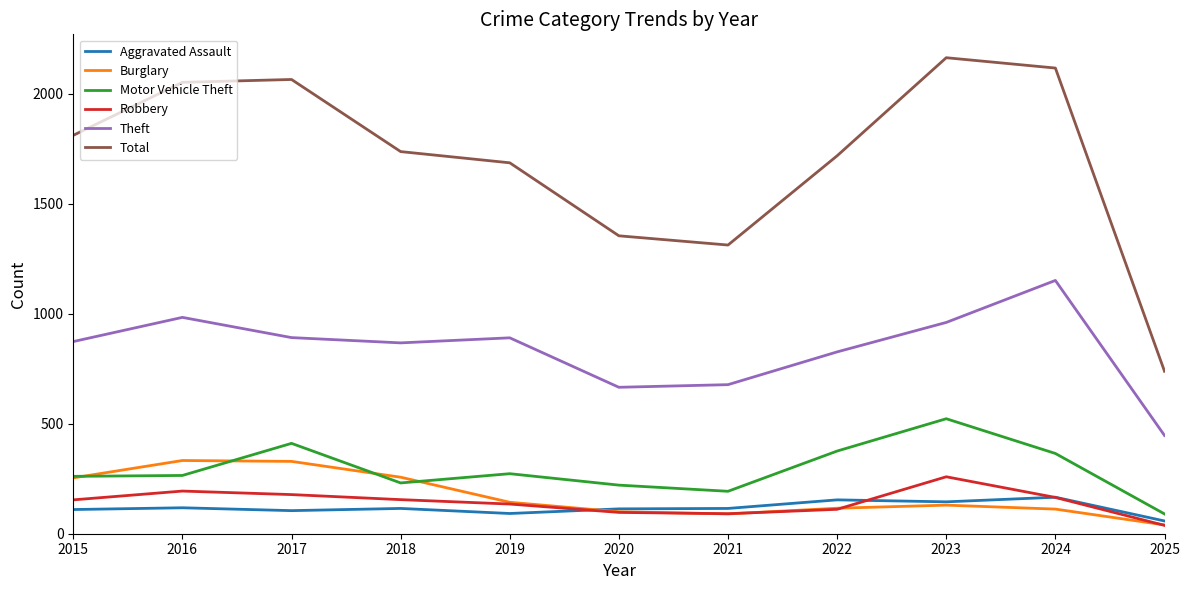

True or false: Total and Motor Vehicle Theft intersect in this chart.

False